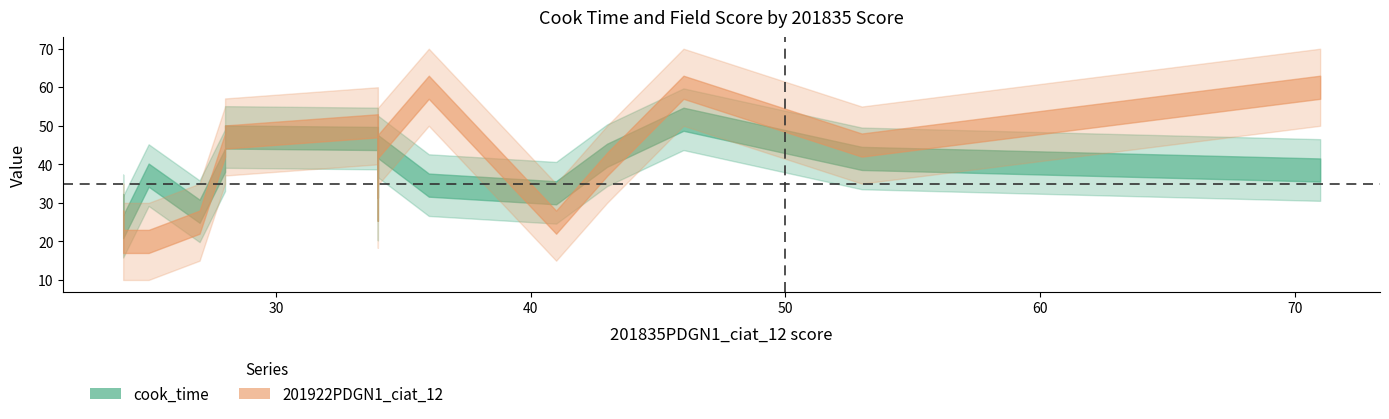

Does the chart have visible grid lines?

No